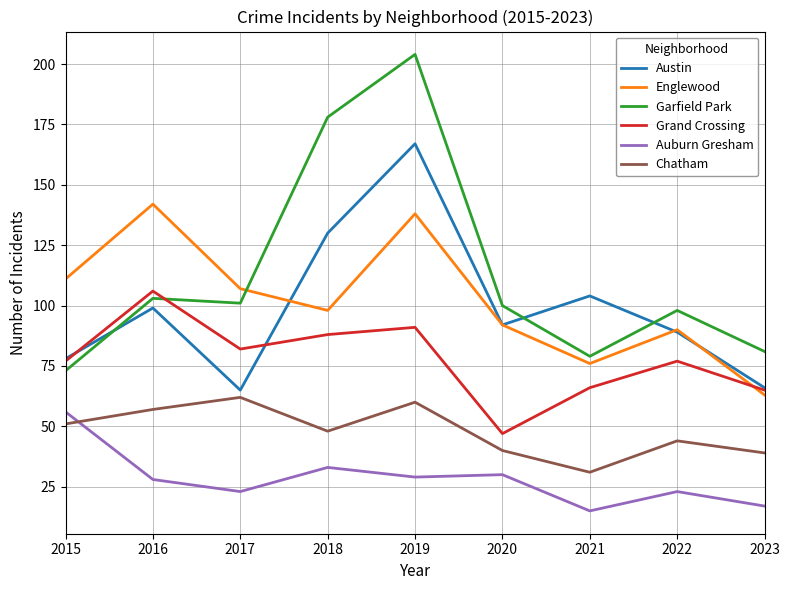

What is the total value across all series at 2017?

440